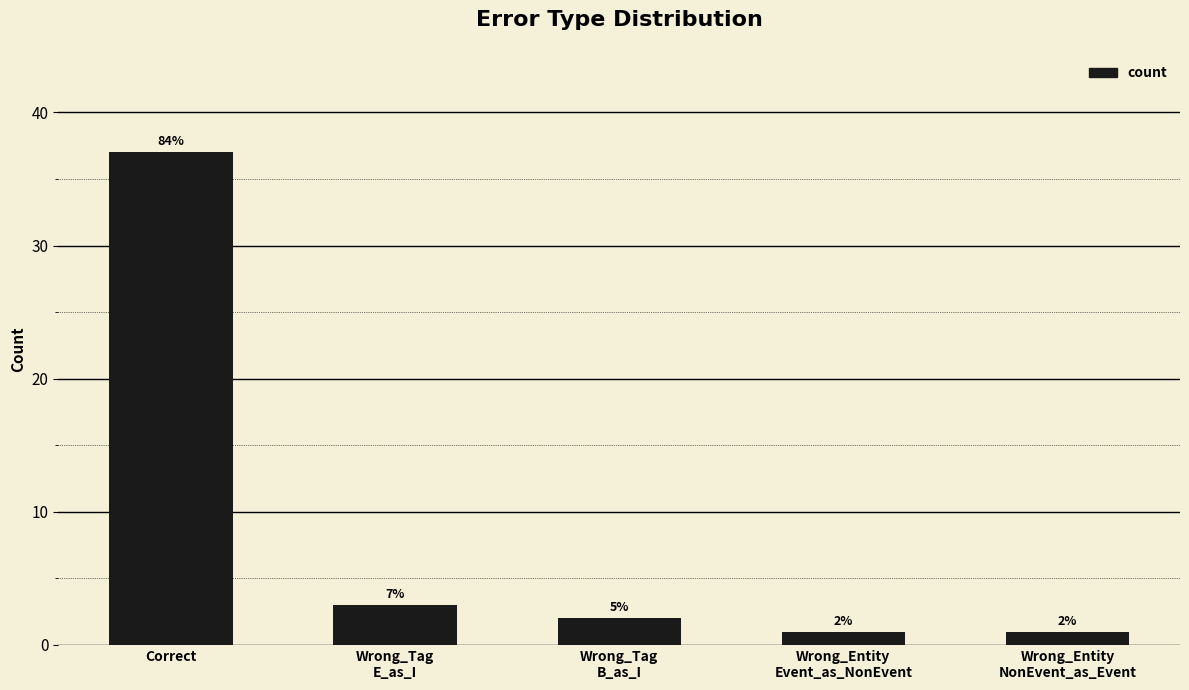

Reading left to right, list all the values displayed in this chart.

Correct=37	Wrong_Tag
E_as_I=3	Wrong_Tag
B_as_I=2	Wrong_Entity
Event_as_NonEvent=1	Wrong_Entity
NonEvent_as_Event=1